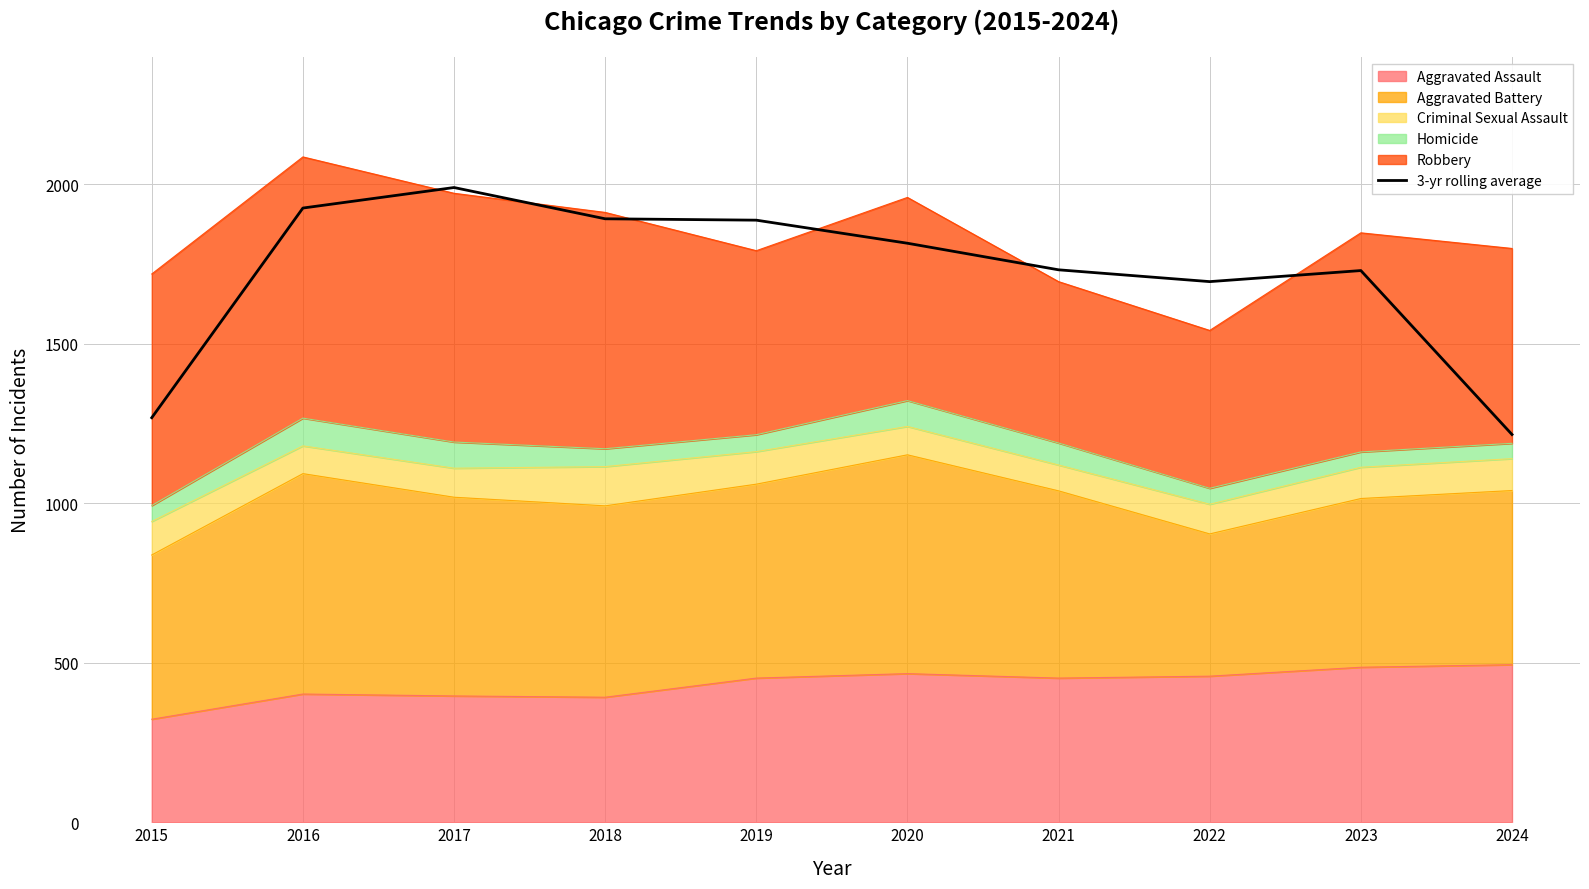

What is the ratio of the value at 2020 to the value at 2017?

0.9